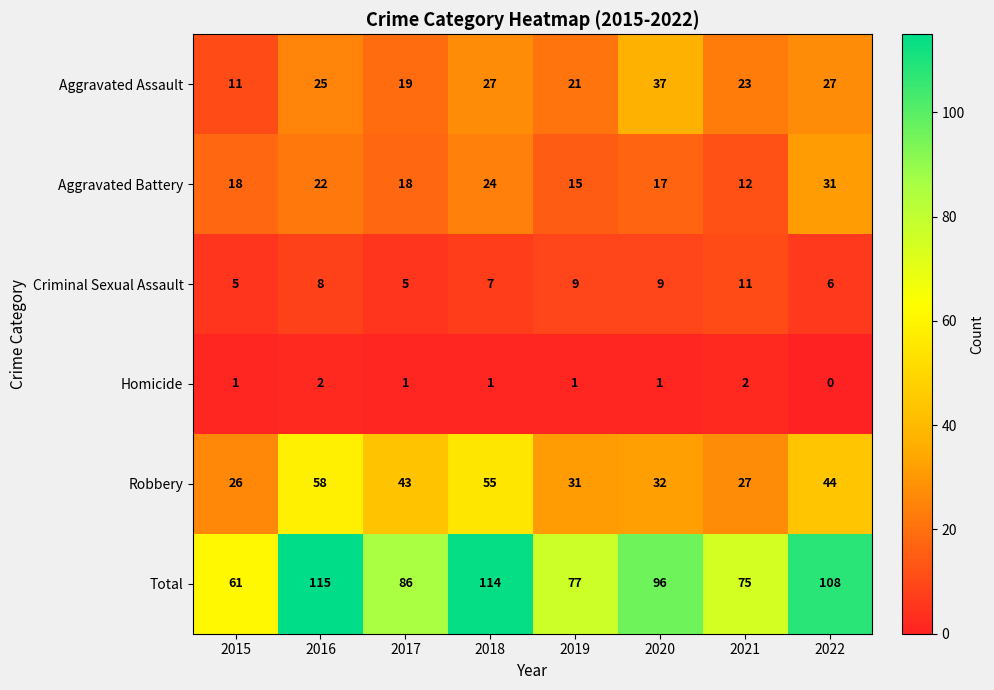

Rank the series at 2019 from highest to lowest value.

Total, Robbery, Aggravated Assault, Aggravated Battery, Criminal Sexual Assault, Homicide